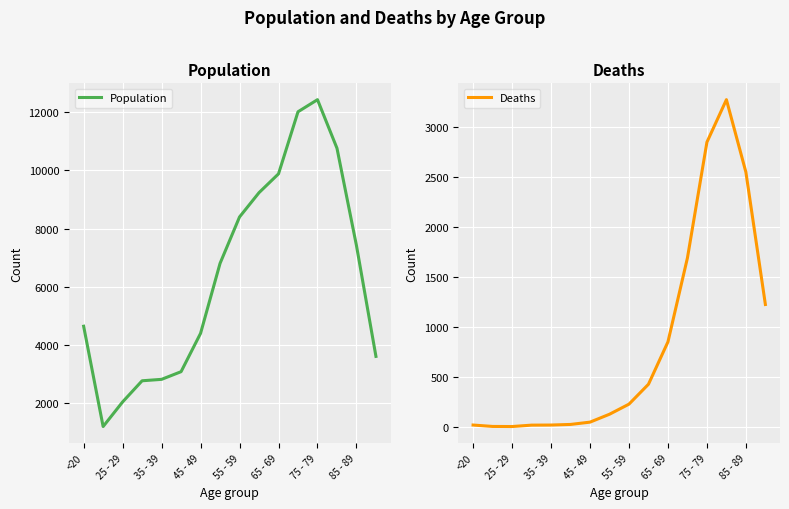

At how many categories does at least one series exceed 1148?

16